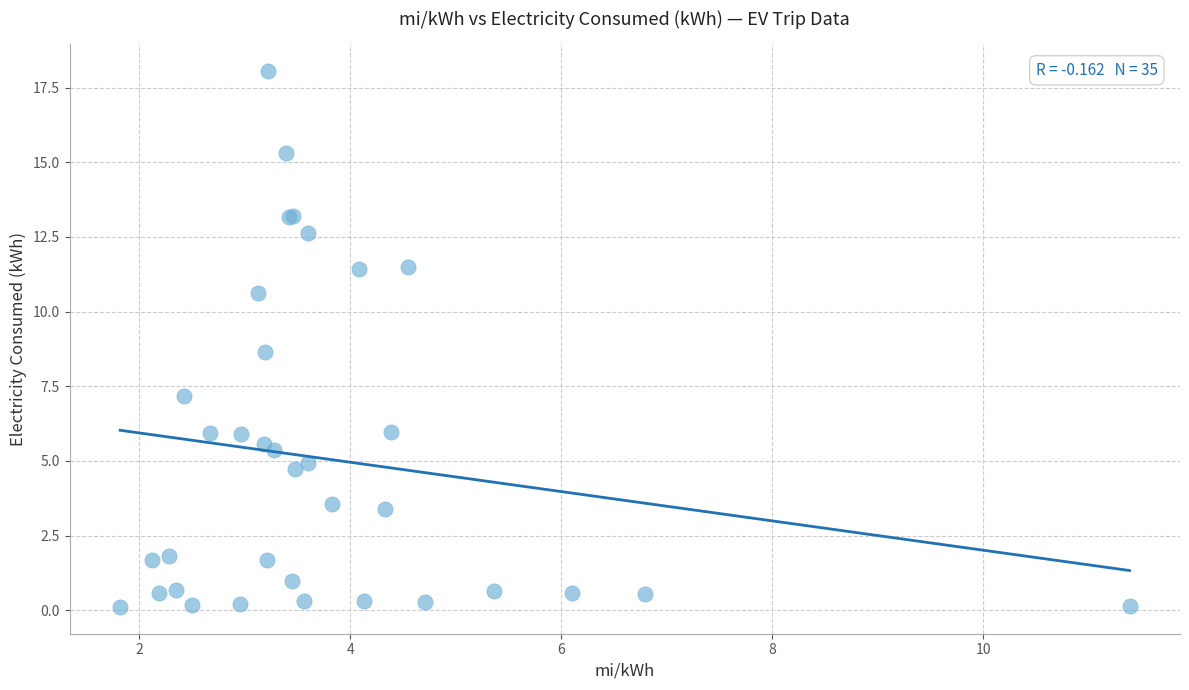

What Y value in the scatter plot is closest to 9?

8.7